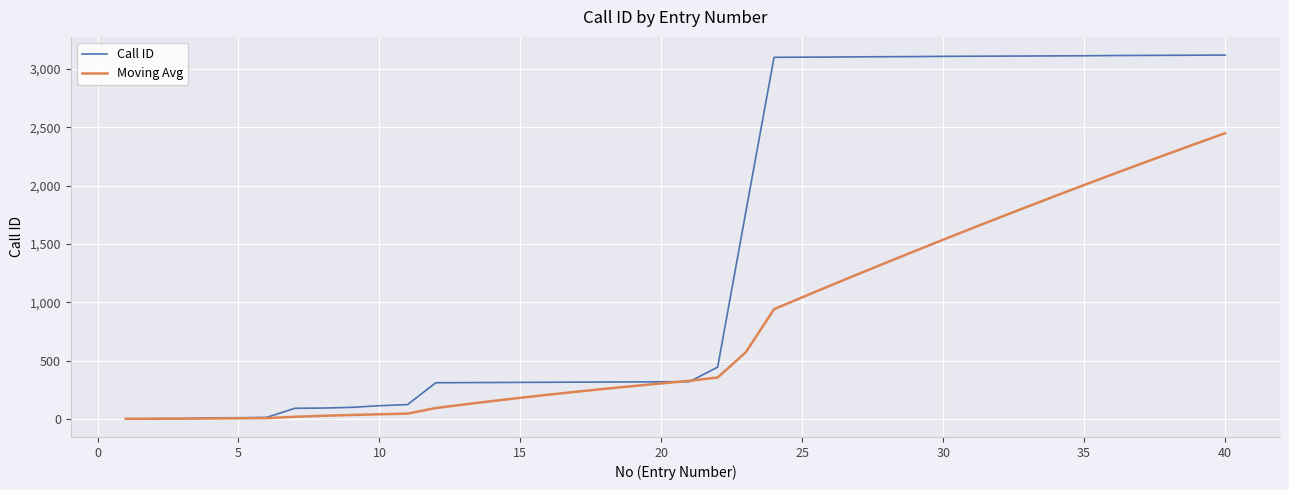

Rank the series by their maximum value, from highest to lowest.

Call ID, Moving Avg